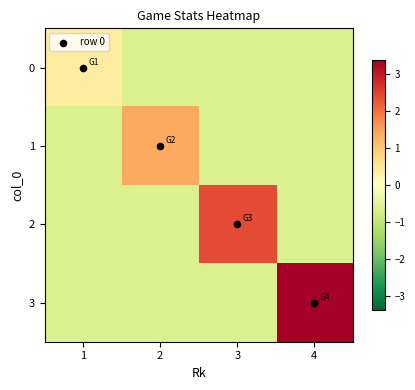

Reading left to right, list all the values displayed in this chart.

0: 1=0.4	2=-0.6	3=-0.6	4=-0.6
1: 1=-0.6	2=1.4	3=-0.6	4=-0.6
2: 1=-0.6	2=-0.6	3=2.4	4=-0.6
3: 1=-0.6	2=-0.6	3=-0.6	4=3.4